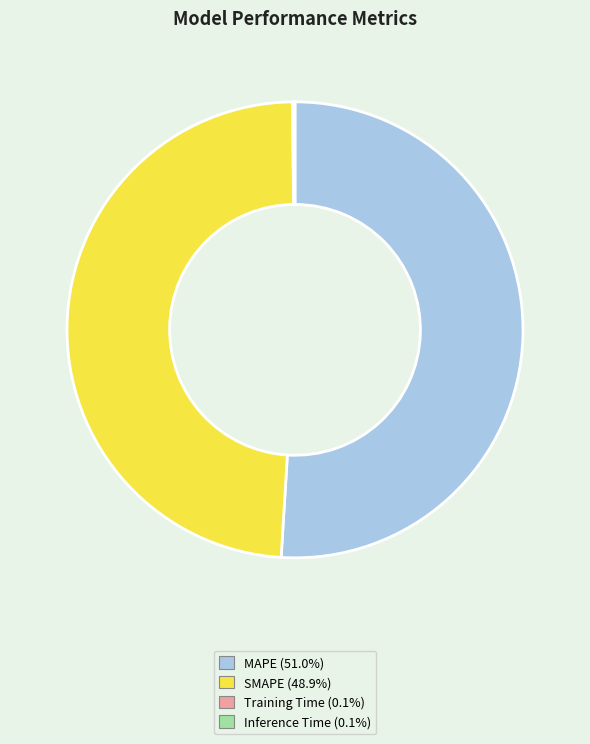

What is the largest slice in the pie chart?

MAPE